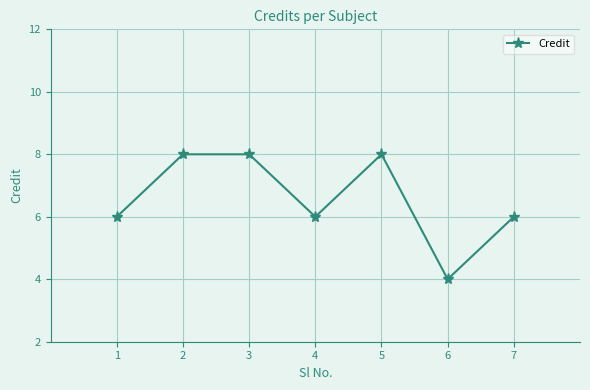

The value at 1 is 9. True or false?

False